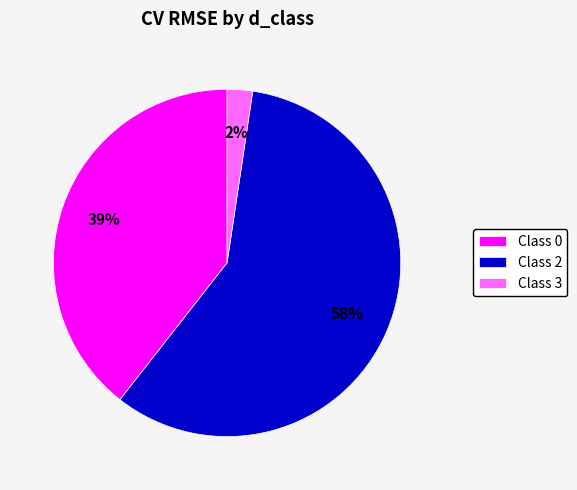

To the nearest percent, what is the average slice percentage?

33%